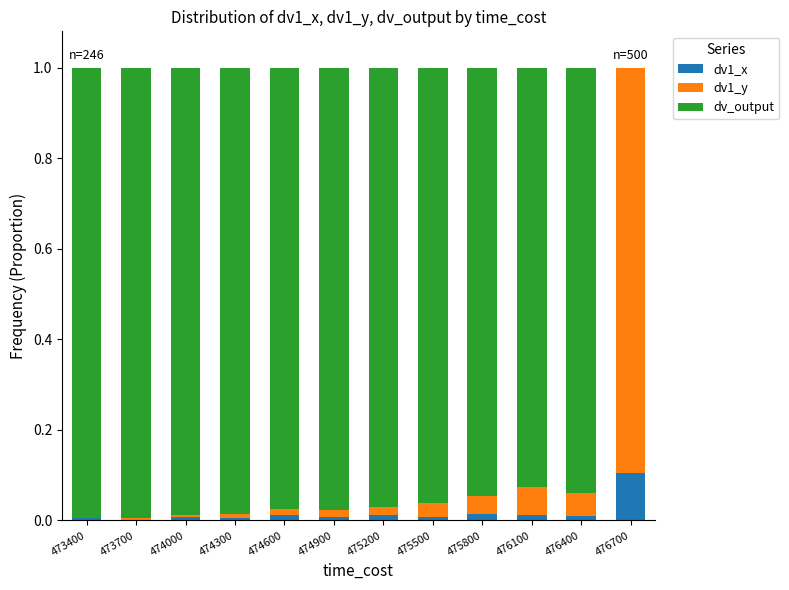

True or false: dv1_x has a value of 0.0 at 475500.

True